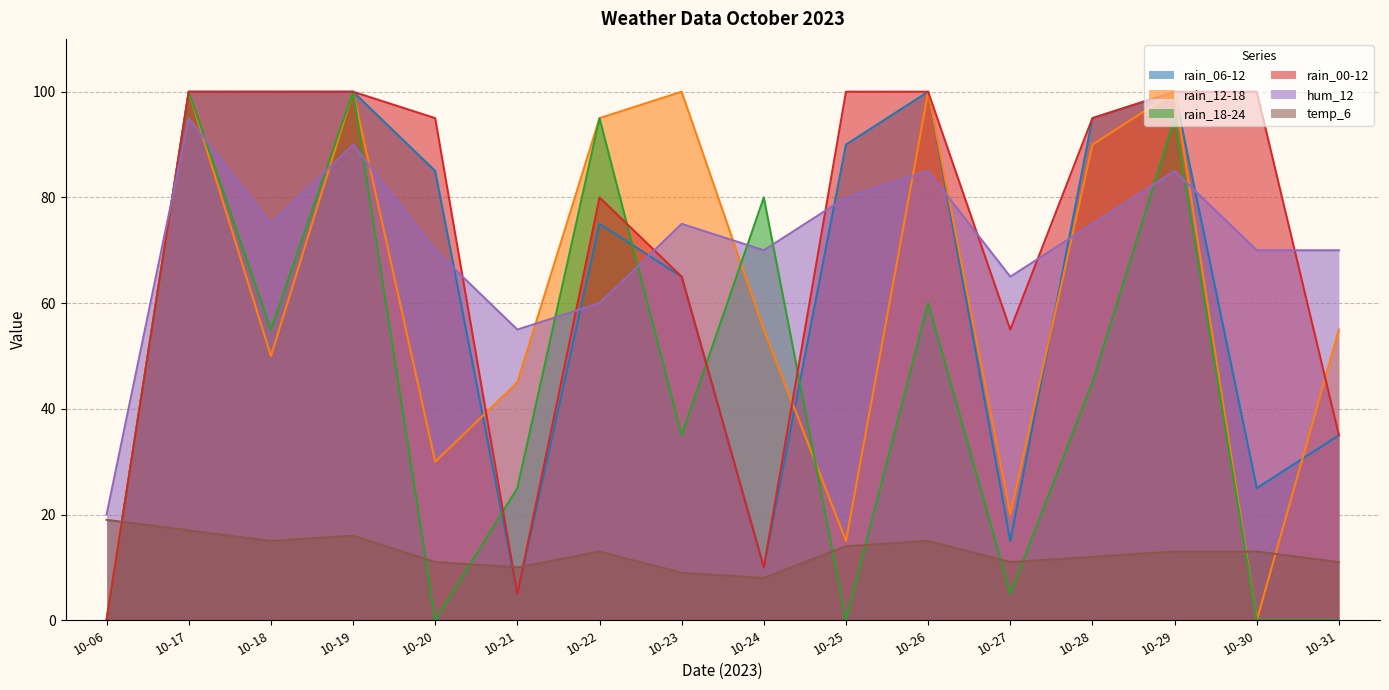

What is the difference between the highest and lowest values at 10-31?

70